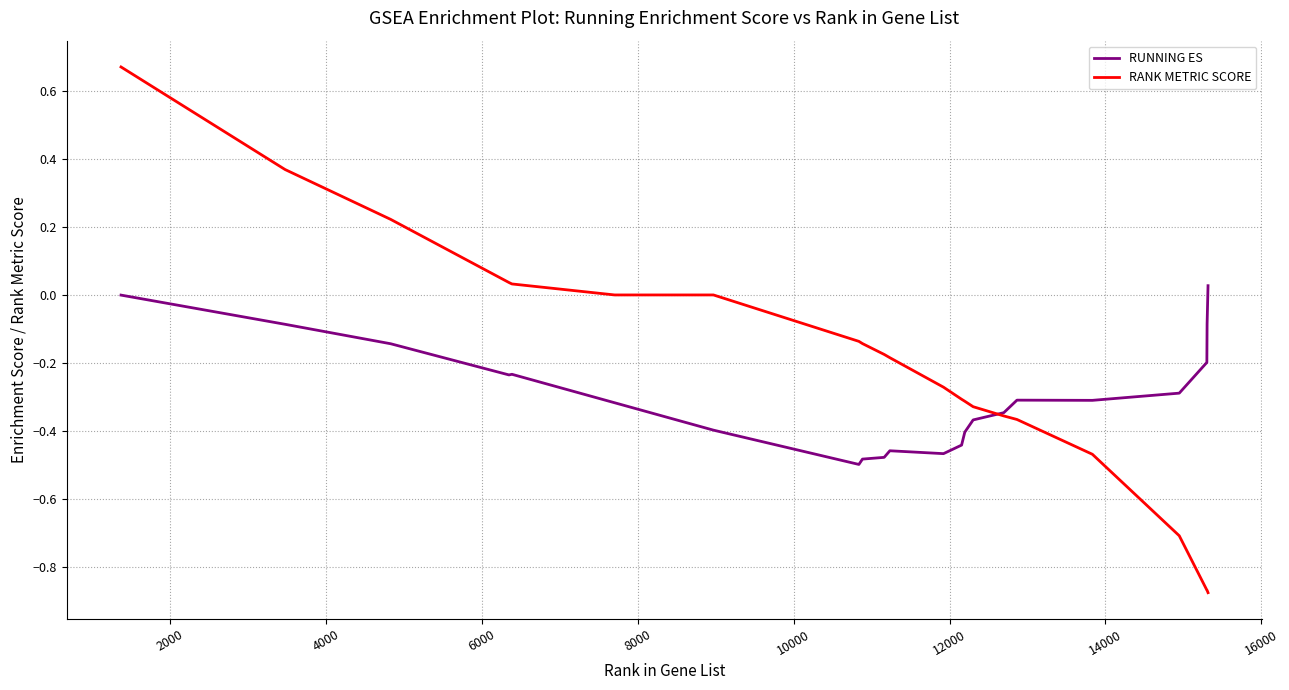

Which series has the widest spread of values?

RANK METRIC SCORE